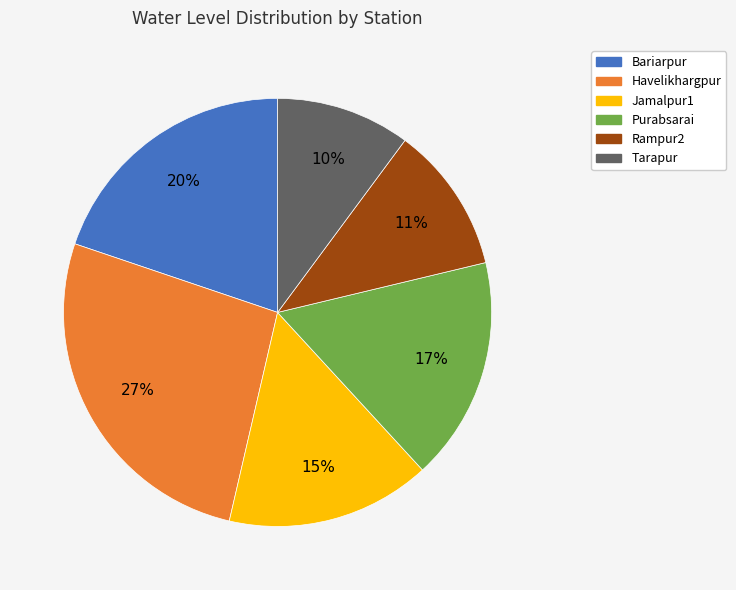

Which category has the smallest portion of the pie?

Tarapur